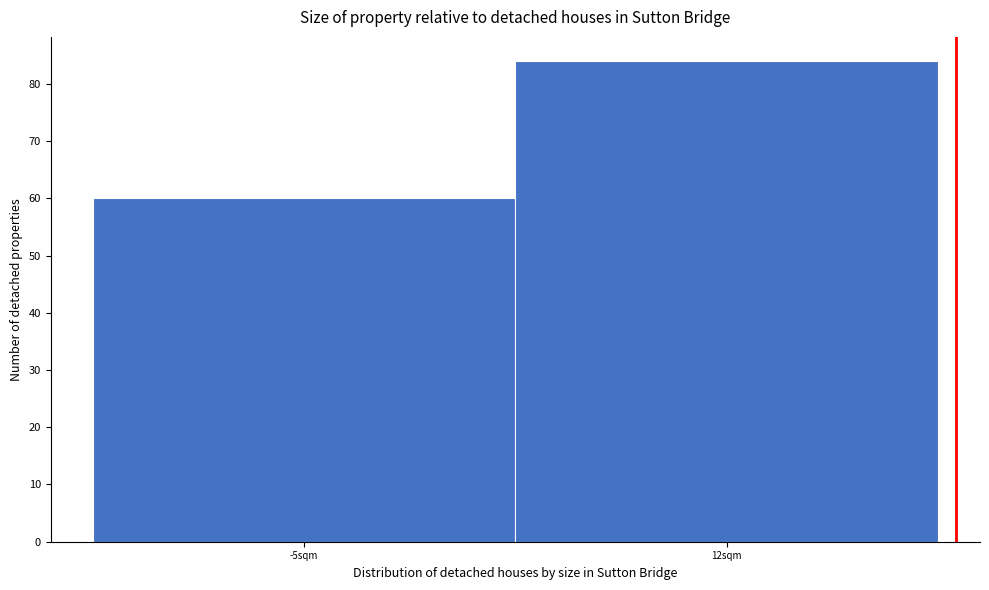

Reading left to right, list all the values displayed in this chart.

-5sqm=60	12sqm=84